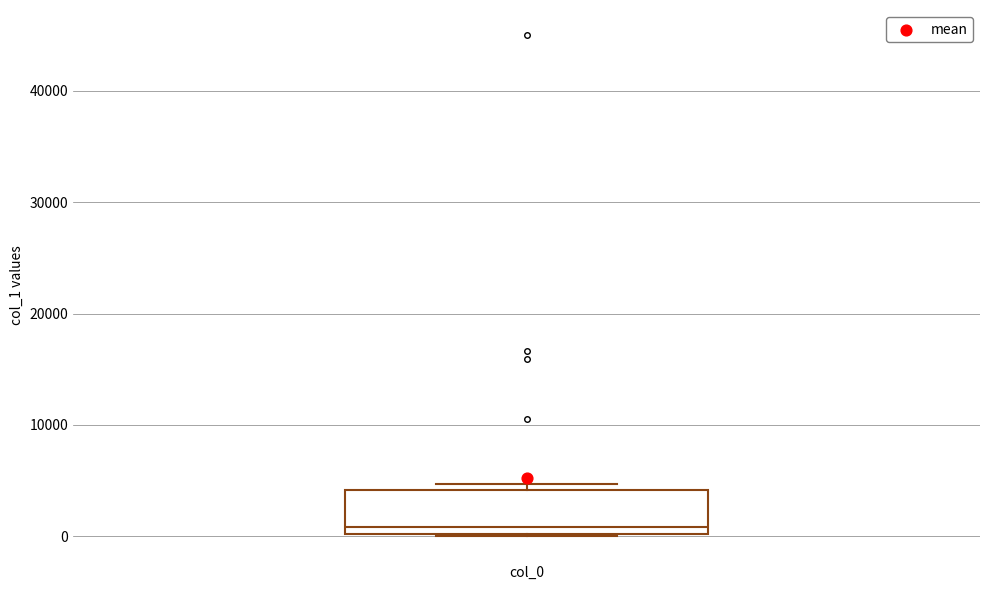

Where does the median line of the box for col_0 sit on the y-axis? The values are not printed on the chart, so give them approximately, as read against the axis.

1000